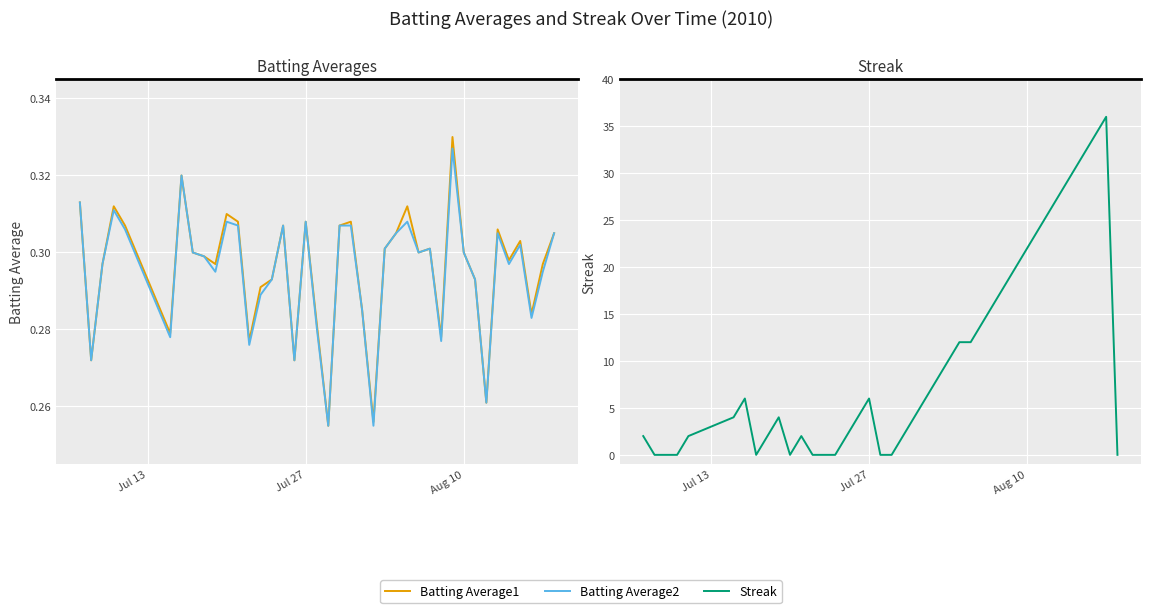

How many lines are shown in the chart?

3